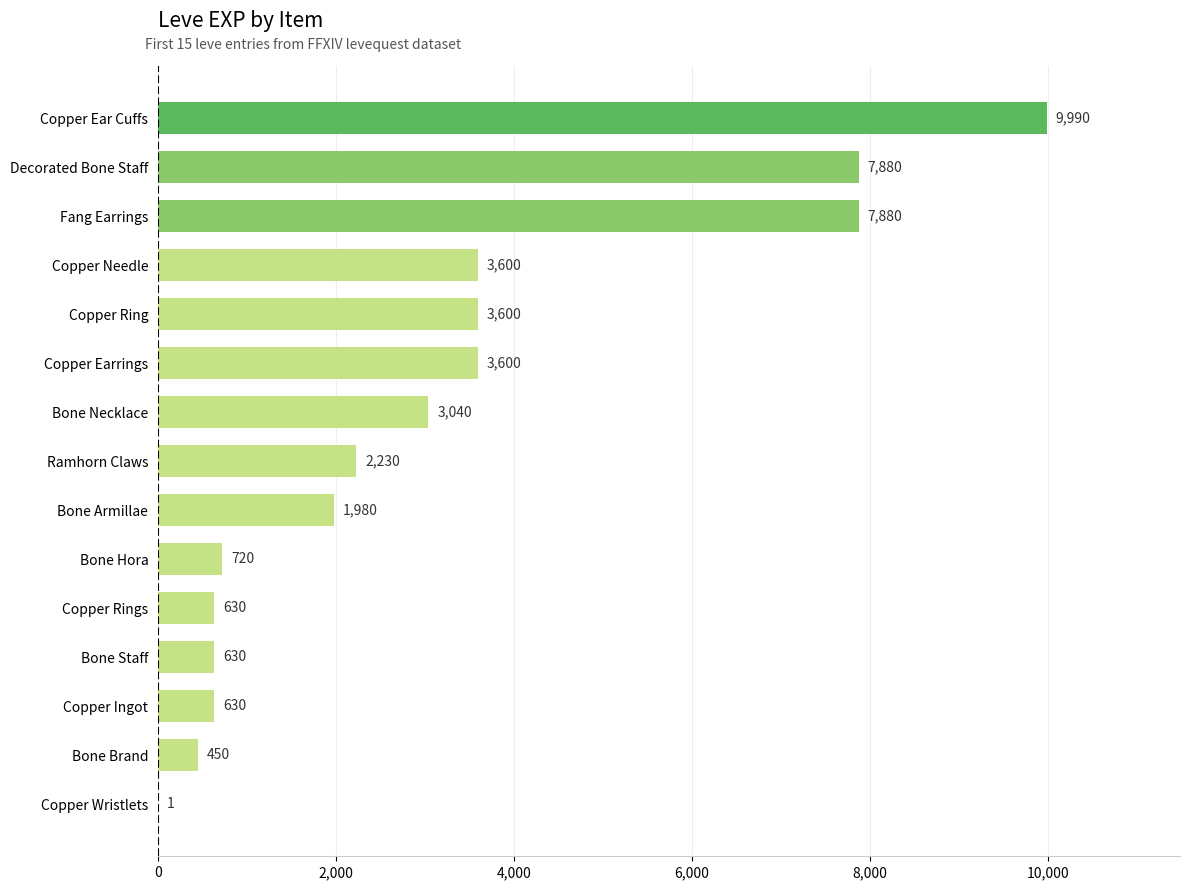

What is the sum of the values at Bone Brand and Fang Earrings?

8330